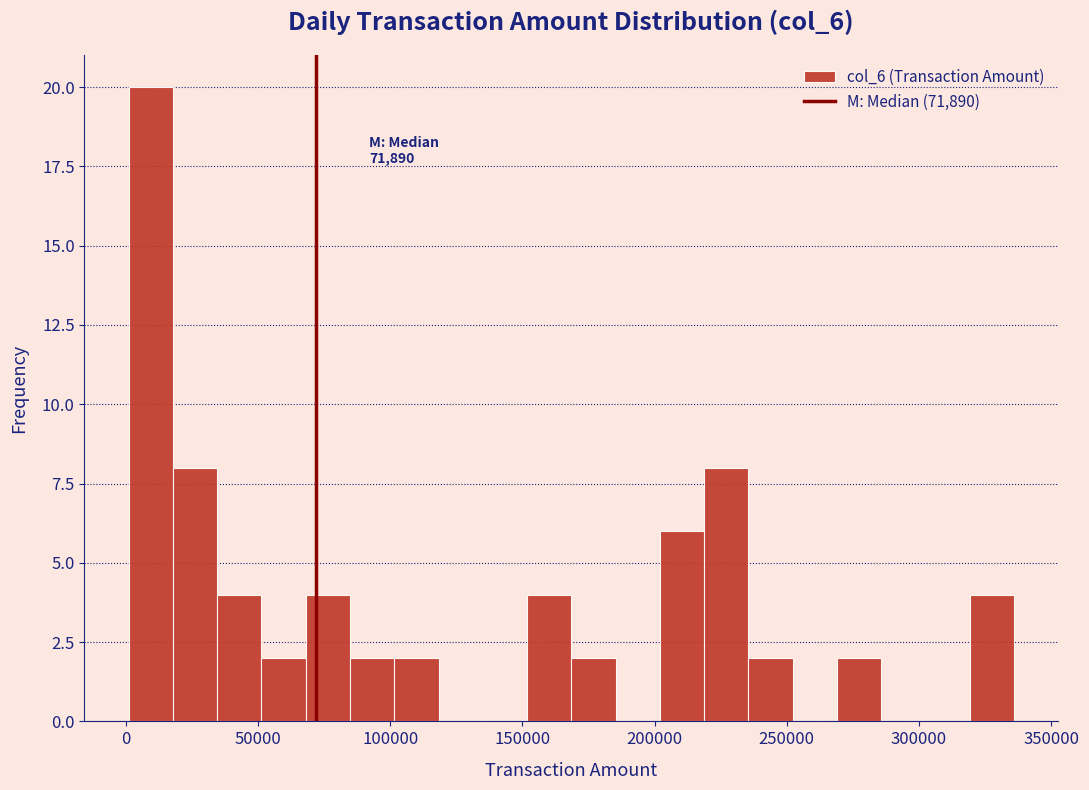

Read against the x-axis, roughly where is the centre of the tallest bar?

10000